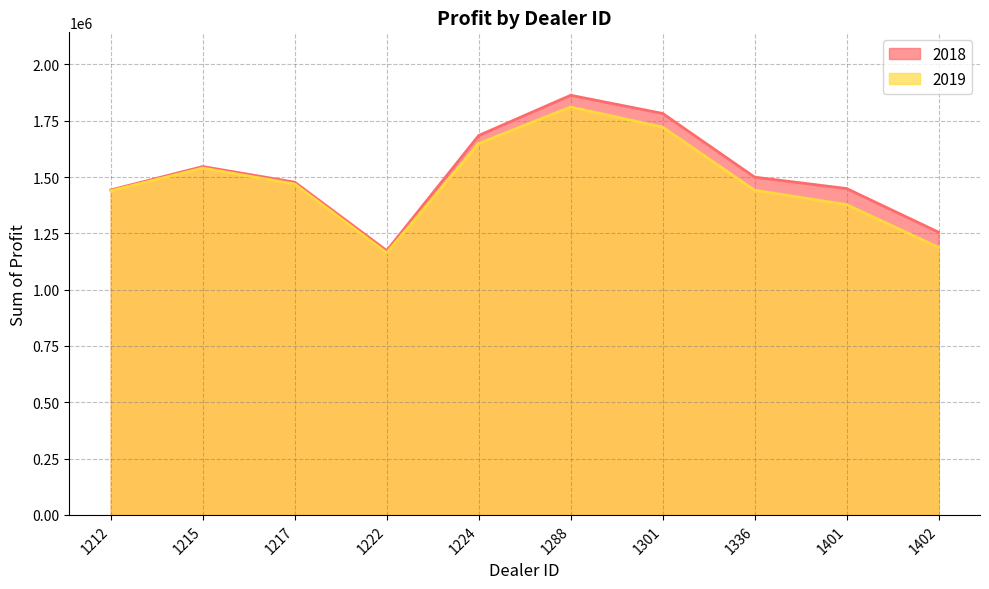

How many data points in 2018 are less than 1499372?

5